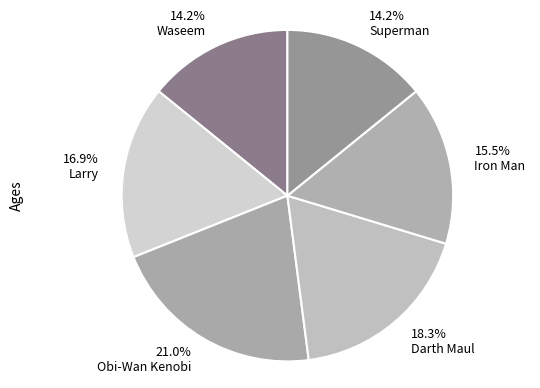

Is there any slice that represents more than half of the pie?

No